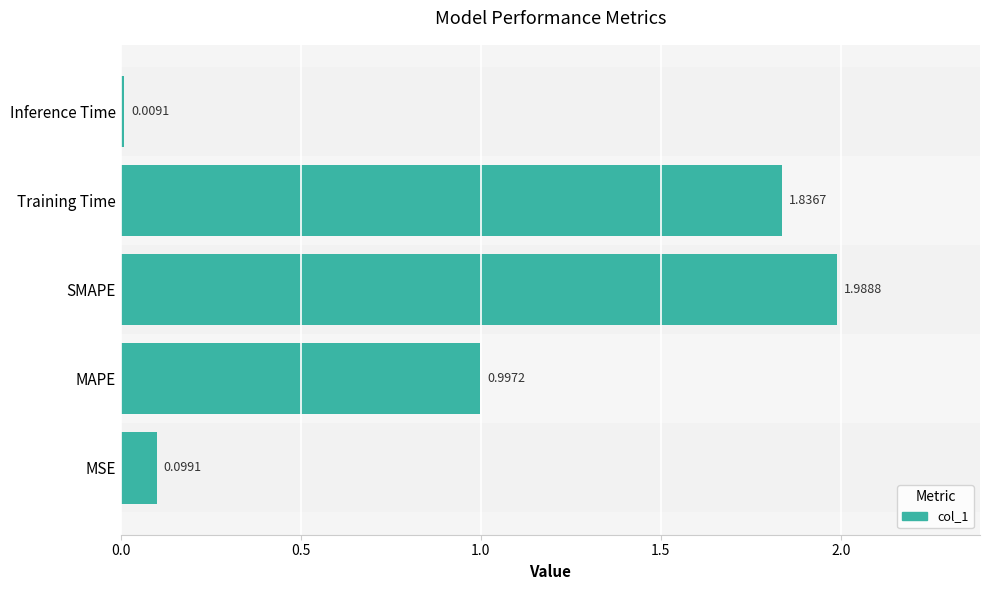

Does the chart contain any negative values?

No